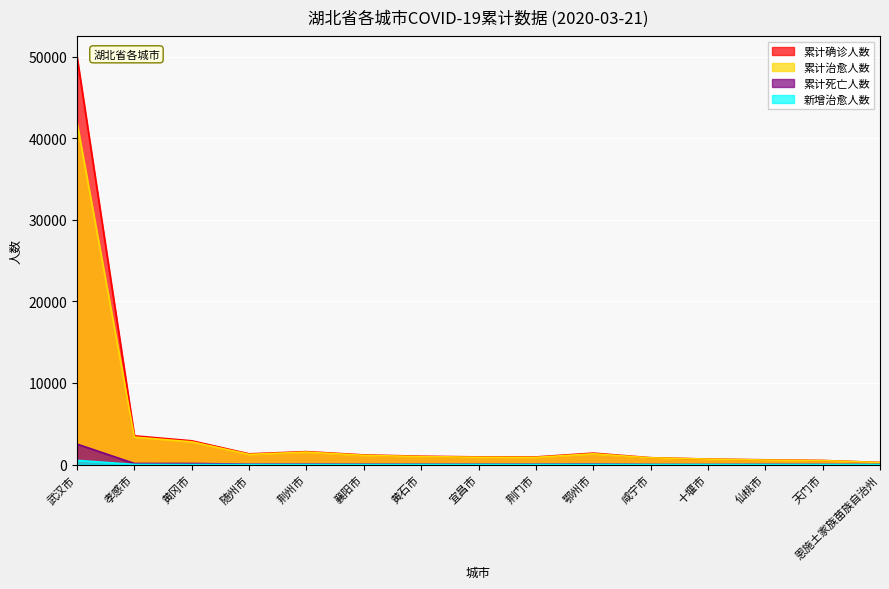

What is the sum of all 累计治愈人数 values?

58744